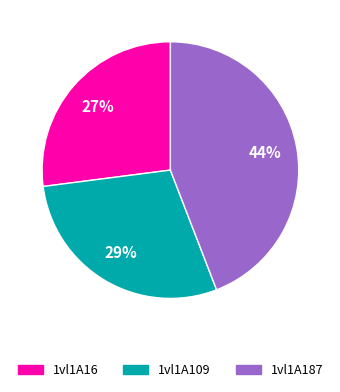

Rank the categories by value from lowest to highest.

1vl1A16, 1vl1A109, 1vl1A187